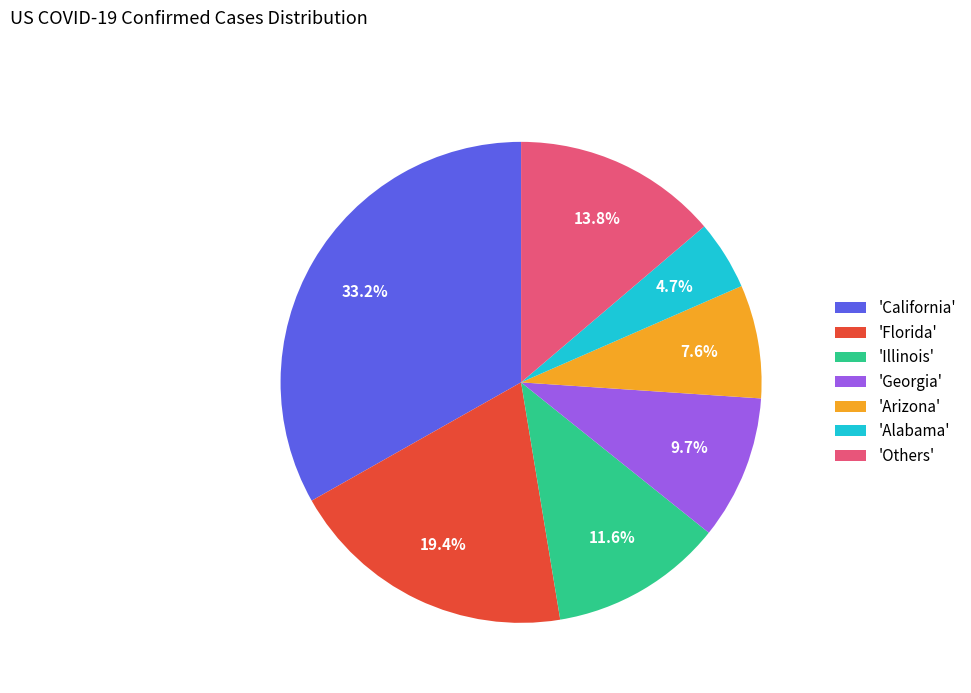

How many slices are in this pie chart?

7